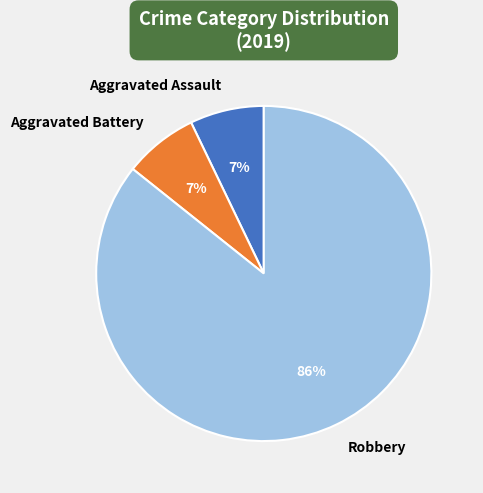

To the nearest percent, what is the average slice percentage?

33%